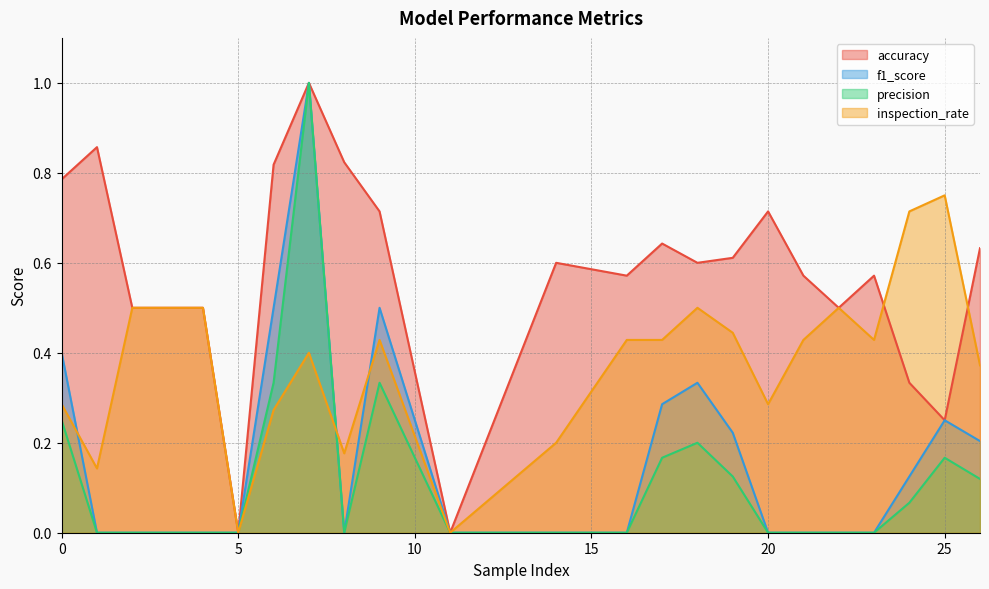

Reading right to left, extract all data points from this chart.

accuracy: 26=0.6	25=0.2	24=0.3	23=0.6	22=0.5	21=0.6	20=0.7	19=0.6	18=0.6	17=0.6	16=0.6	14=0.6	11=0.0	9=0.7	8=0.8	7=1.0	6=0.8	5=0.0	4=0.5	2=0.5	1=0.9	0=0.8
f1_score: 26=0.2	25=0.2	24=0.1	23=0.0	22=0.0	21=0.0	20=0.0	19=0.2	18=0.3	17=0.3	16=0.0	14=0.0	11=0.0	9=0.5	8=0.0	7=1.0	6=0.5	5=0.0	4=0.0	2=0.0	1=0.0	0=0.4
precision: 26=0.1	25=0.2	24=0.1	23=0.0	22=0.0	21=0.0	20=0.0	19=0.1	18=0.2	17=0.2	16=0.0	14=0.0	11=0.0	9=0.3	8=0.0	7=1.0	6=0.3	5=0.0	4=0.0	2=0.0	1=0.0	0=0.2
inspection_rate: 26=0.4	25=0.8	24=0.7	23=0.4	22=0.5	21=0.4	20=0.3	19=0.4	18=0.5	17=0.4	16=0.4	14=0.2	11=0.0	9=0.4	8=0.2	7=0.4	6=0.3	5=0.0	4=0.5	2=0.5	1=0.1	0=0.3